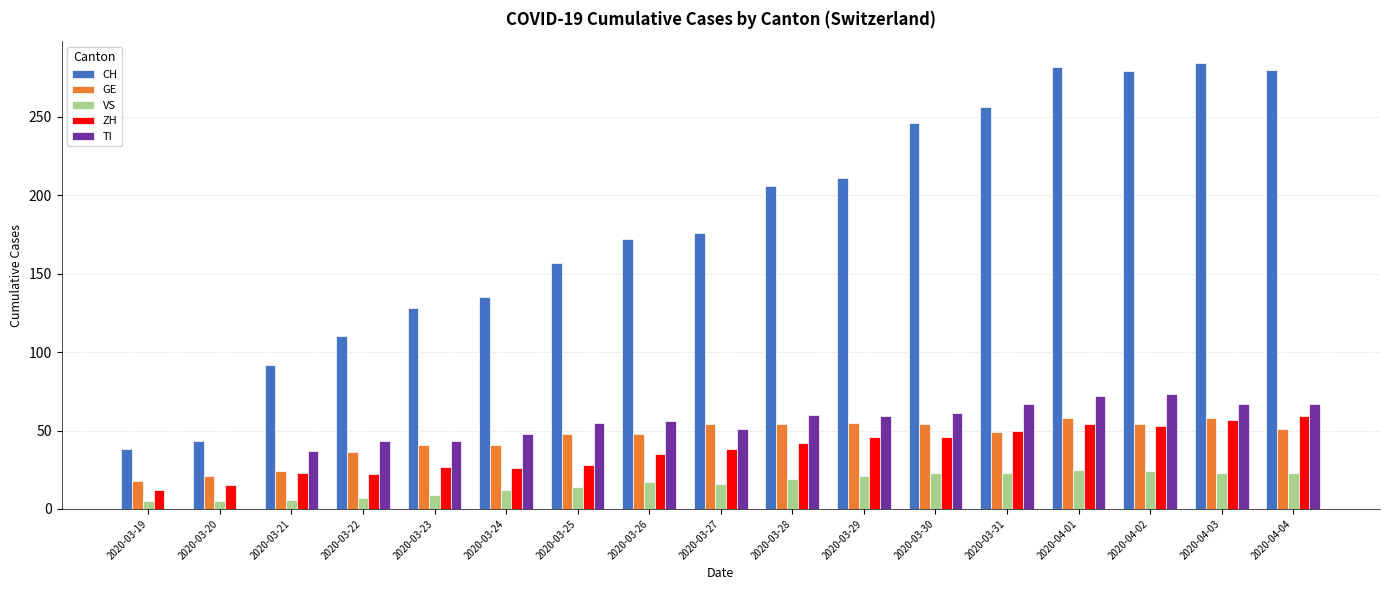

What is the sum of all VS values?

272